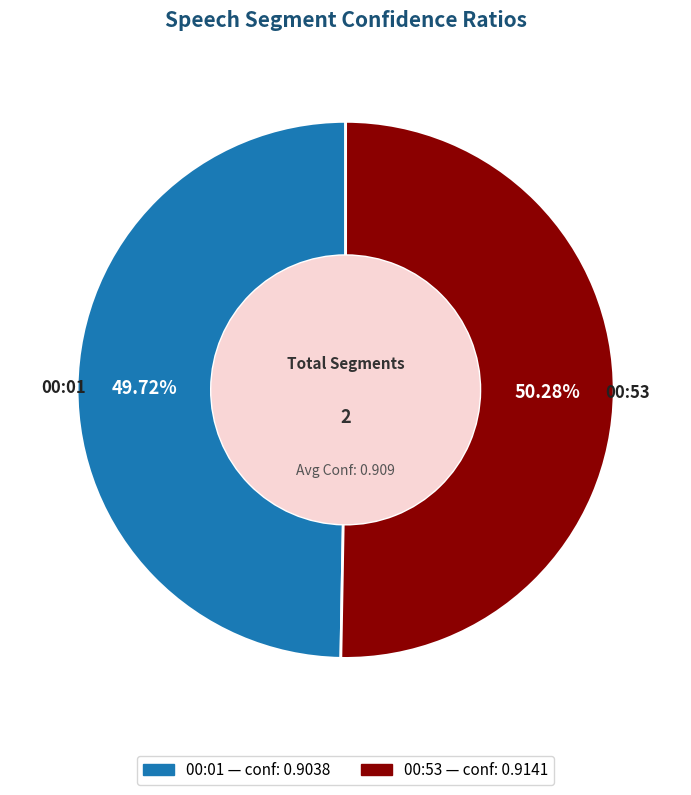

Which category accounts for the majority?

00:53